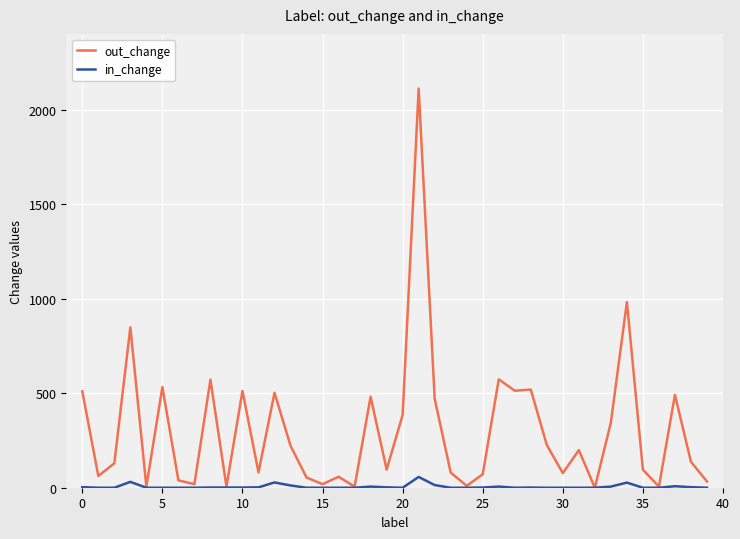

True or false: out_change has more than 1 interior local peaks.

True